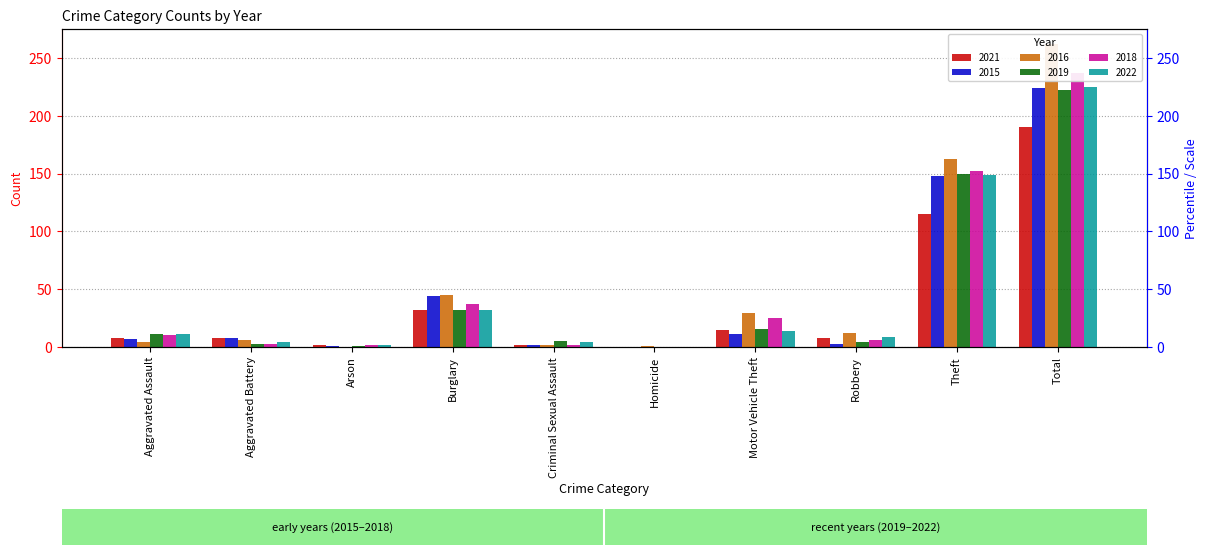

Which category has the lowest value across all series?

Homicide